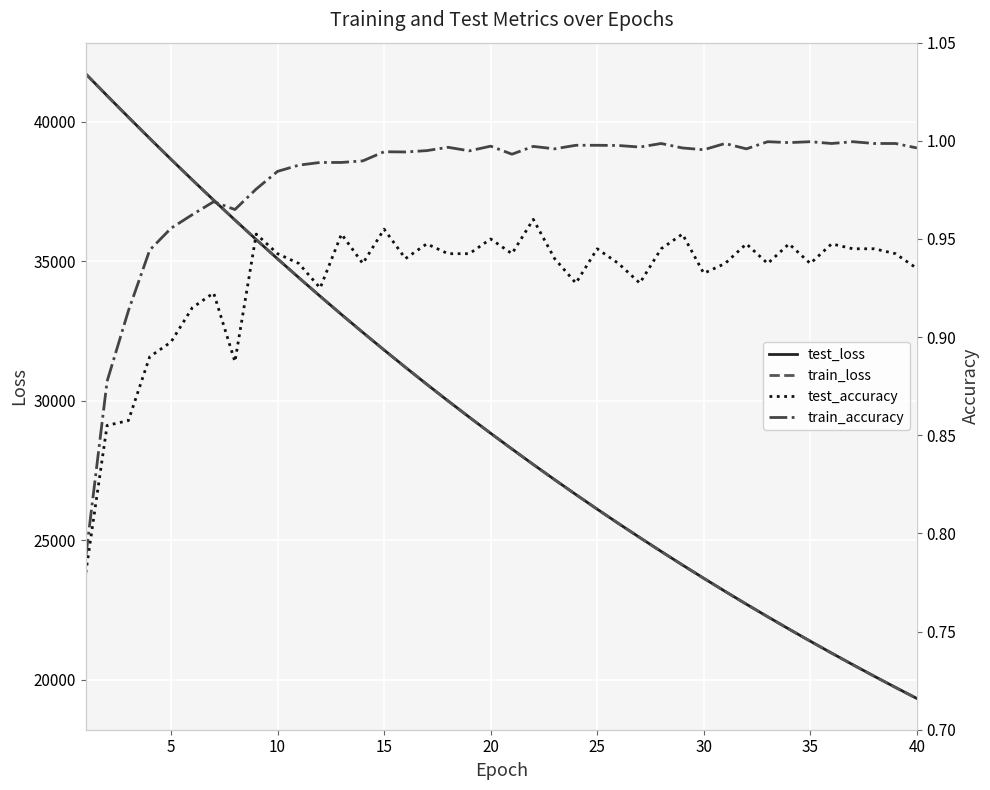

True or false: test_accuracy and train_accuracy intersect in this chart.

False